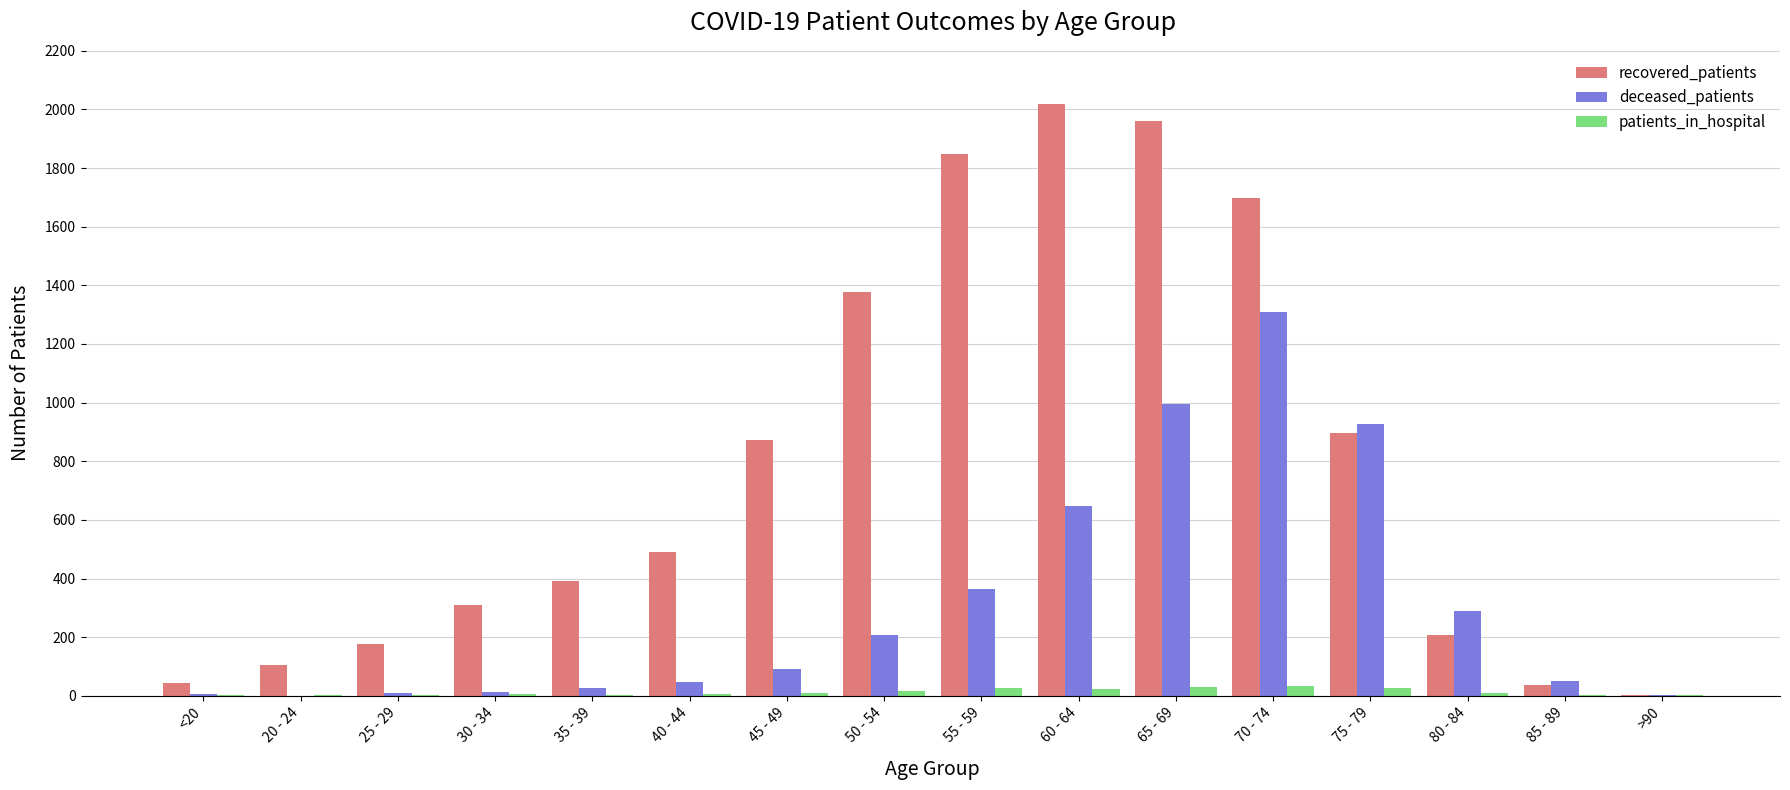

Which series changed the most between 30 - 34 and 50 - 54?

recovered_patients